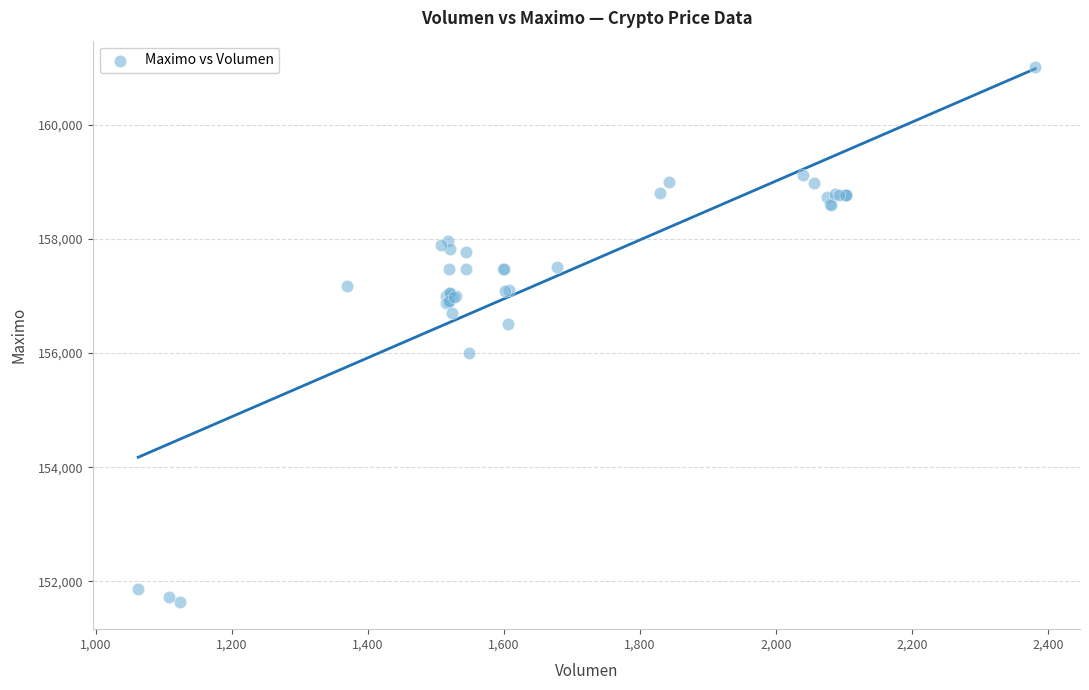

What Y value in the scatter plot is closest to 156316?

156500